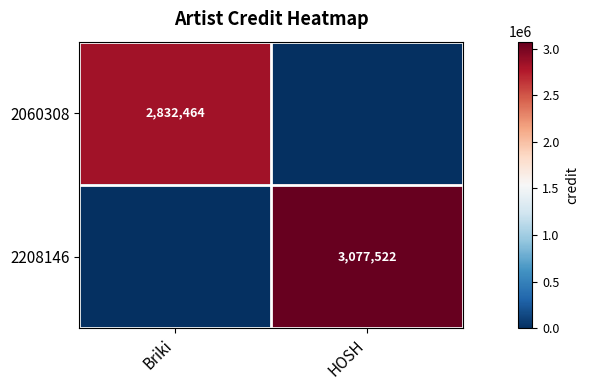

Is it true that 2208146 equals 4367195 at HOSH?

False